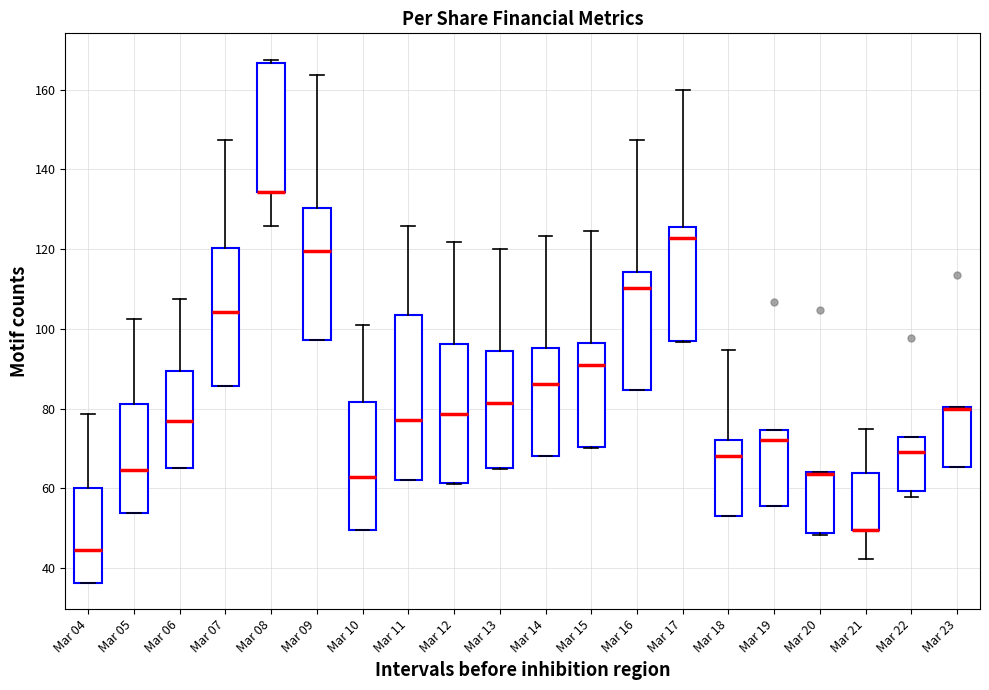

Where is the upper edge of the box for Mar 08 on the y-axis? The values are not printed on the chart, so give them approximately, as read against the axis.

166